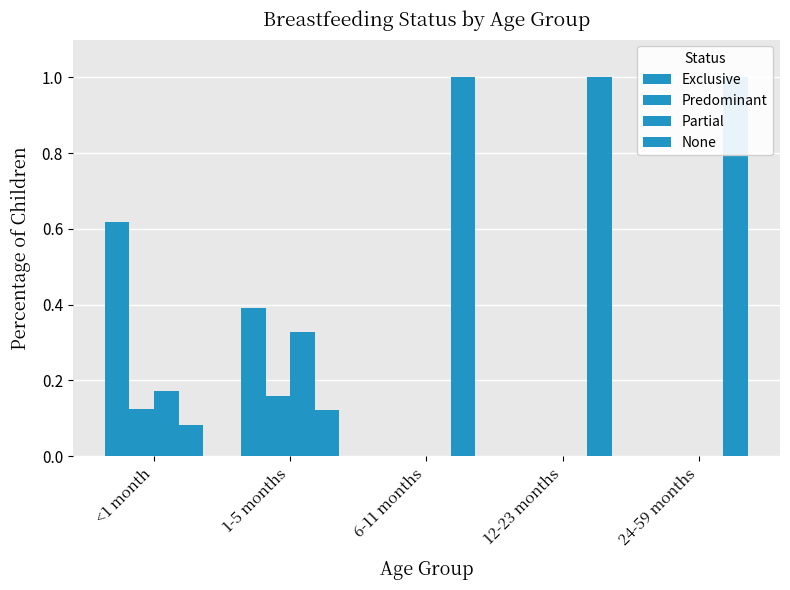

Where is None nearest to the value 0?

<1 month